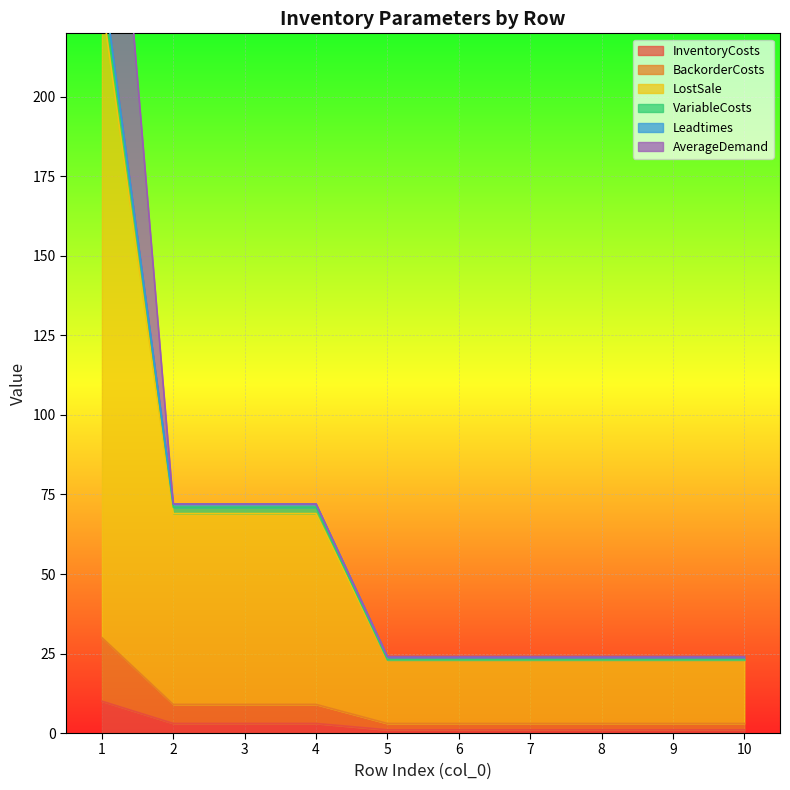

At how many categories does at least one series exceed 173?

1